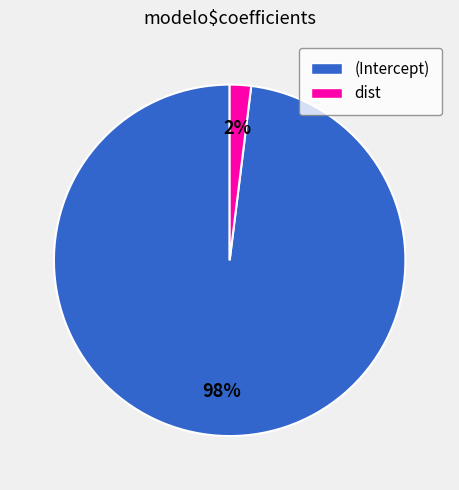

How many slices are in this pie chart?

2